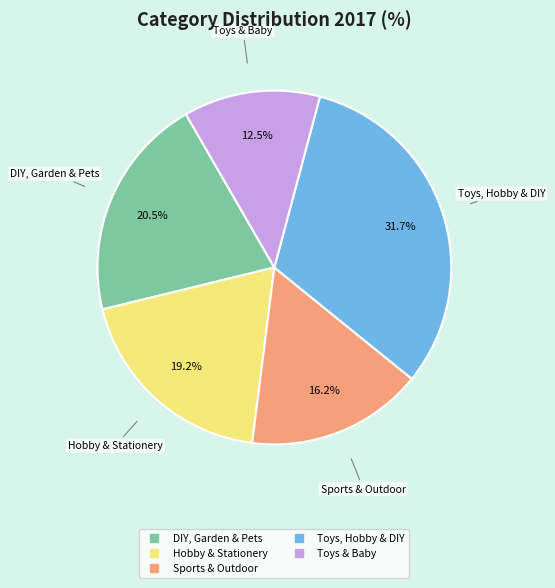

Does Hobby & Stationery represent more than half of the total?

No